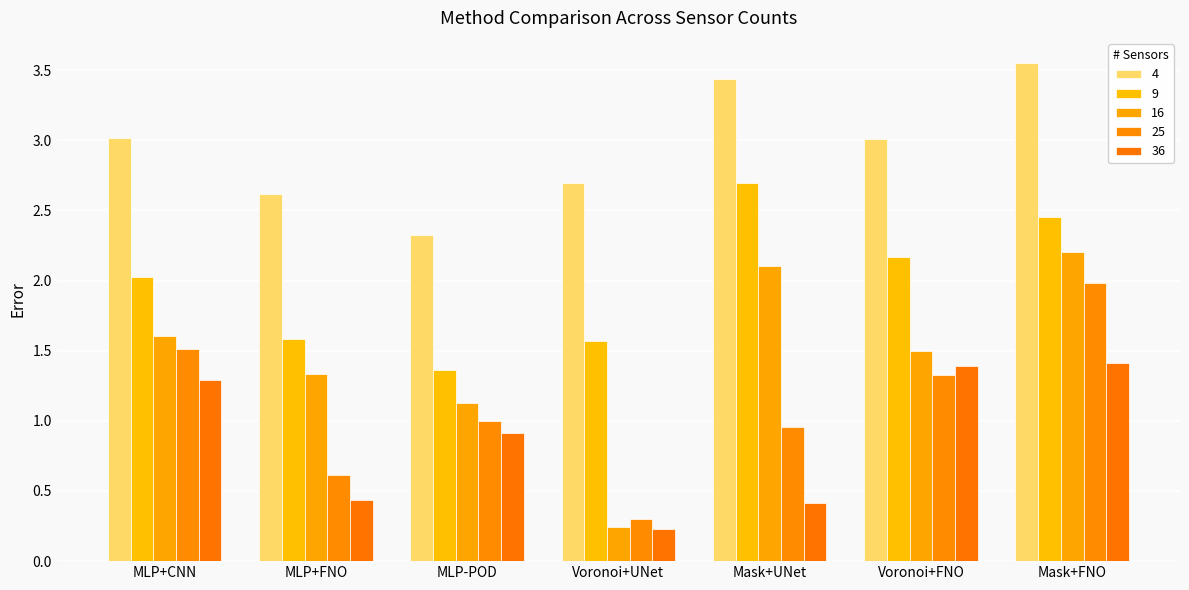

Is it true that 4 equals 3.6 at Mask+FNO?

True